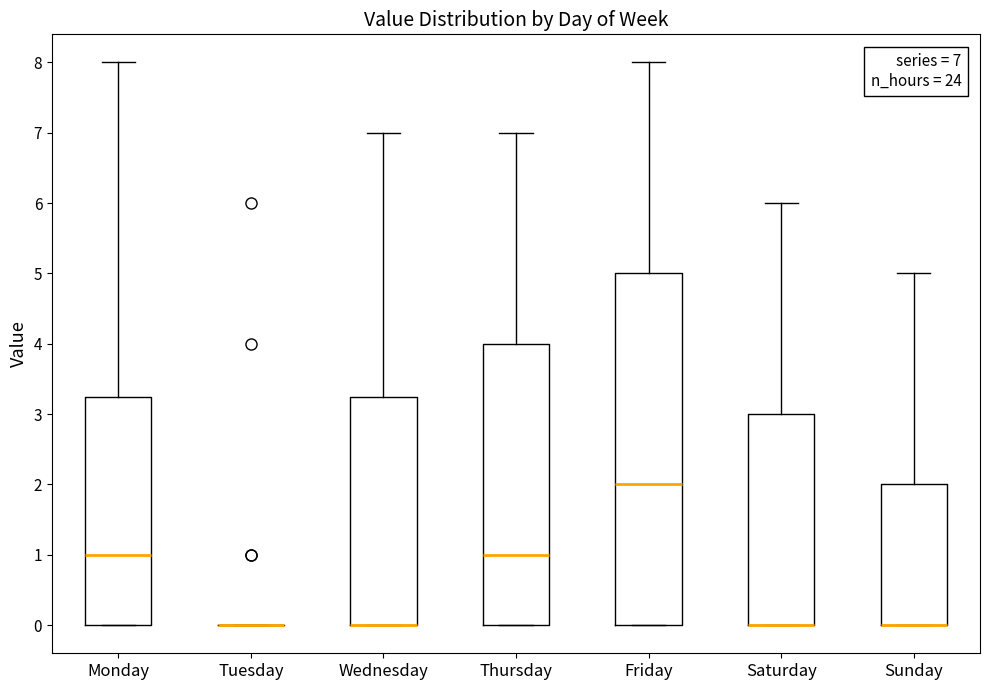

Which box is the tallest, from its lower edge to its upper edge?

Friday